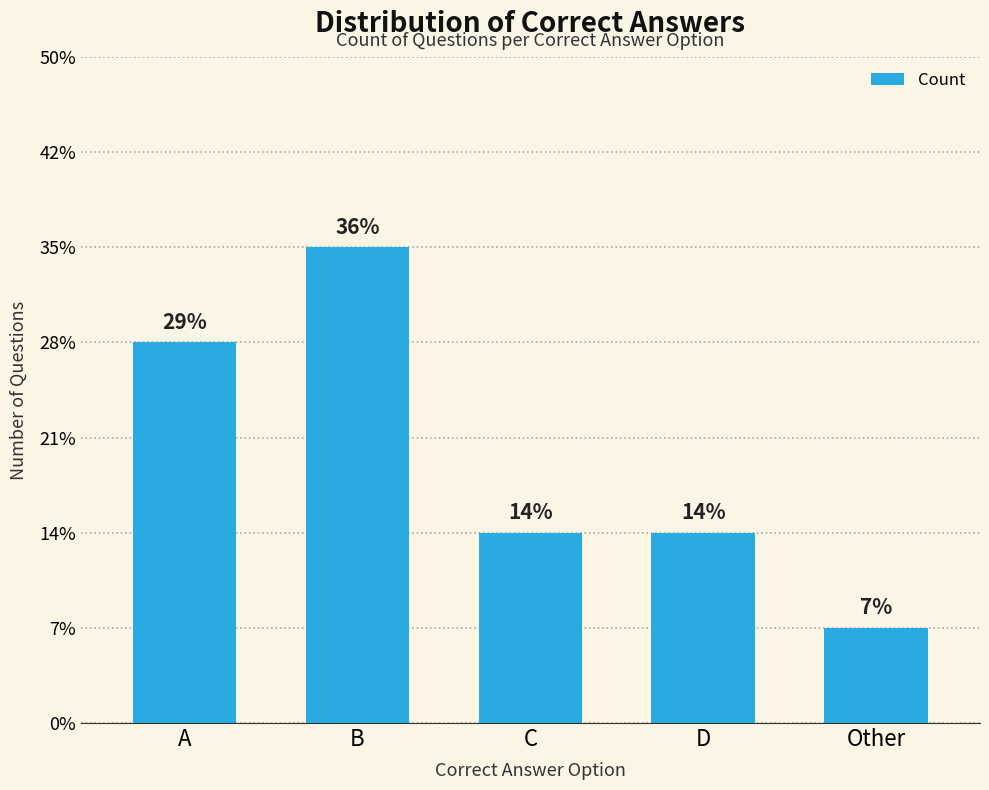

At which category does the chart reach its minimum across all series?

Other